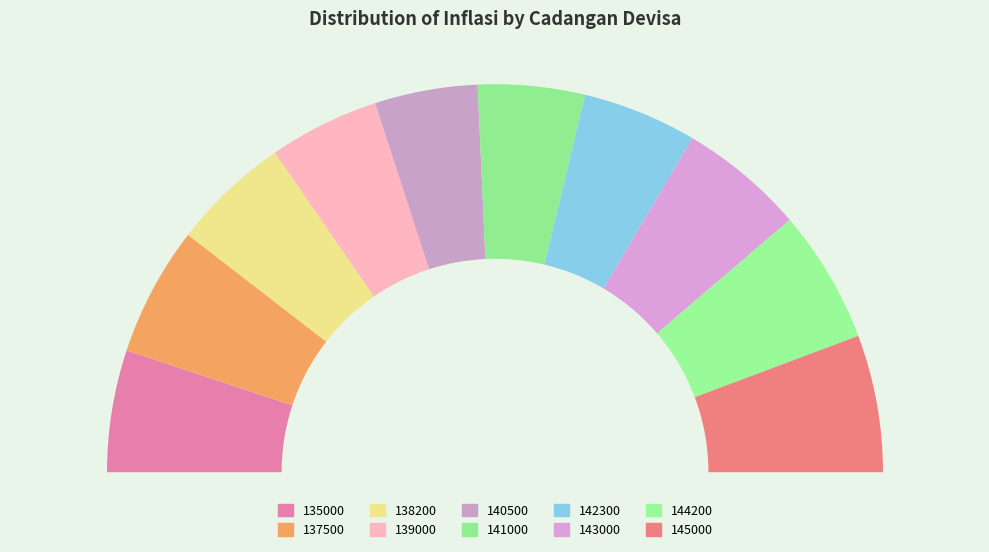

Is 143000 the majority of the pie?

No